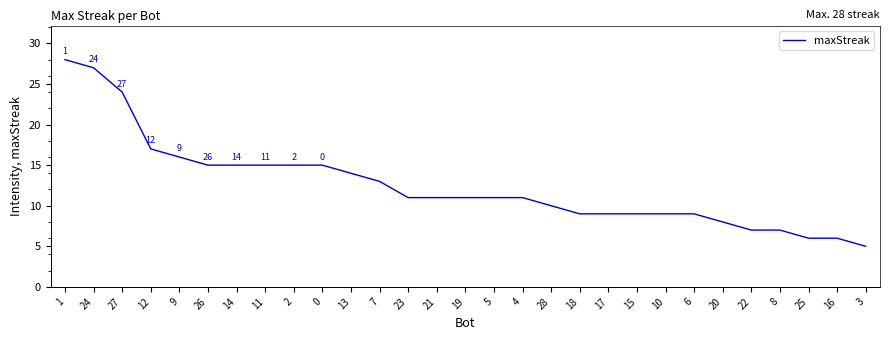

Read the value at 22.

7